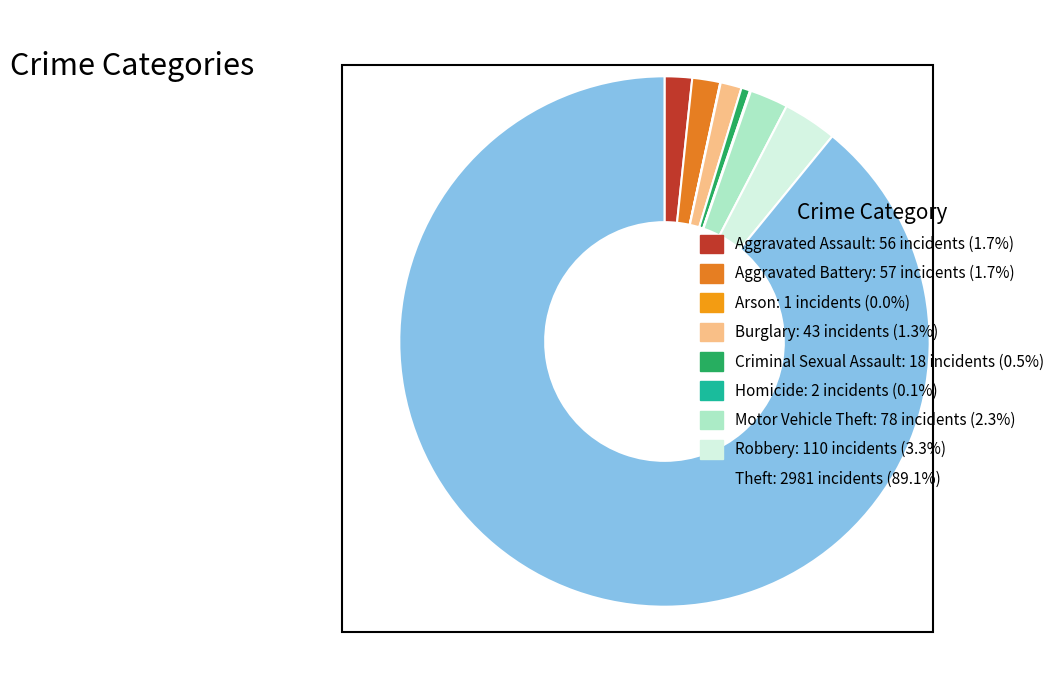

To the nearest percent, what is the average slice percentage?

11%